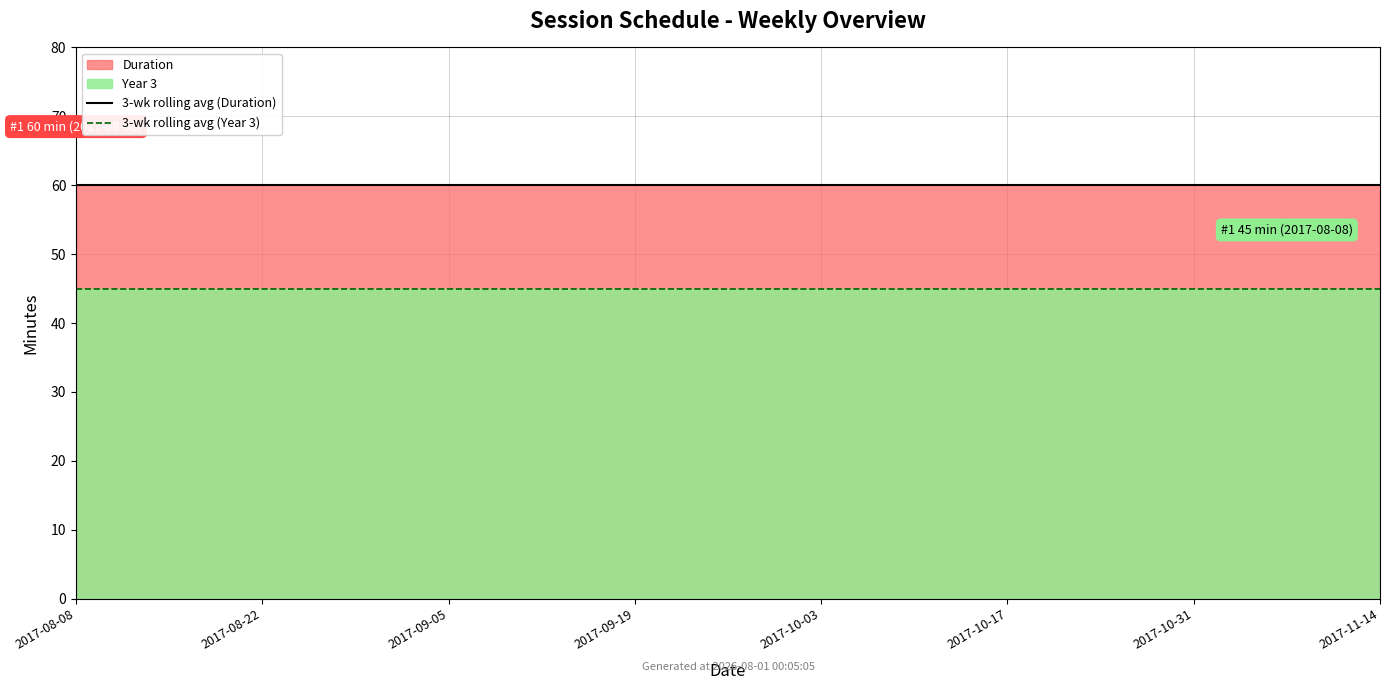

What is the value of the 3-wk rolling avg (Year 3) point at the 2nd from the left?

45